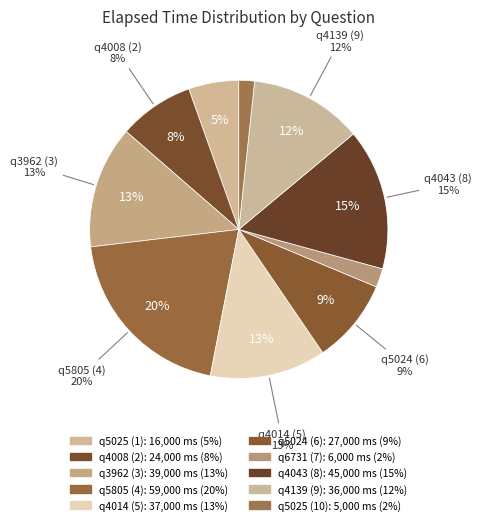

To the nearest percent, what percentage of the pie is q5025 (1)?

5%